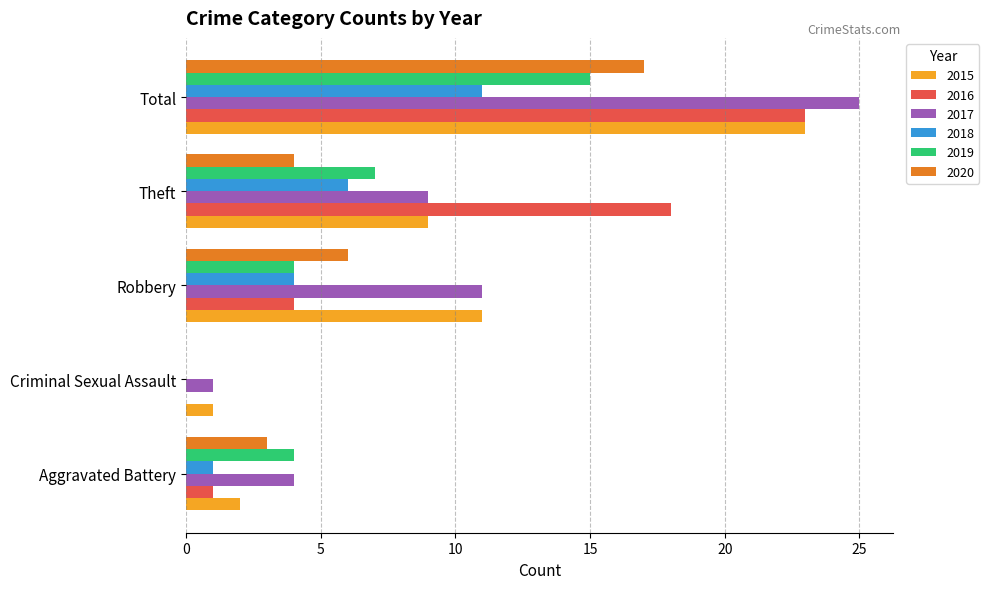

What is the sum of all 2015 values?

46